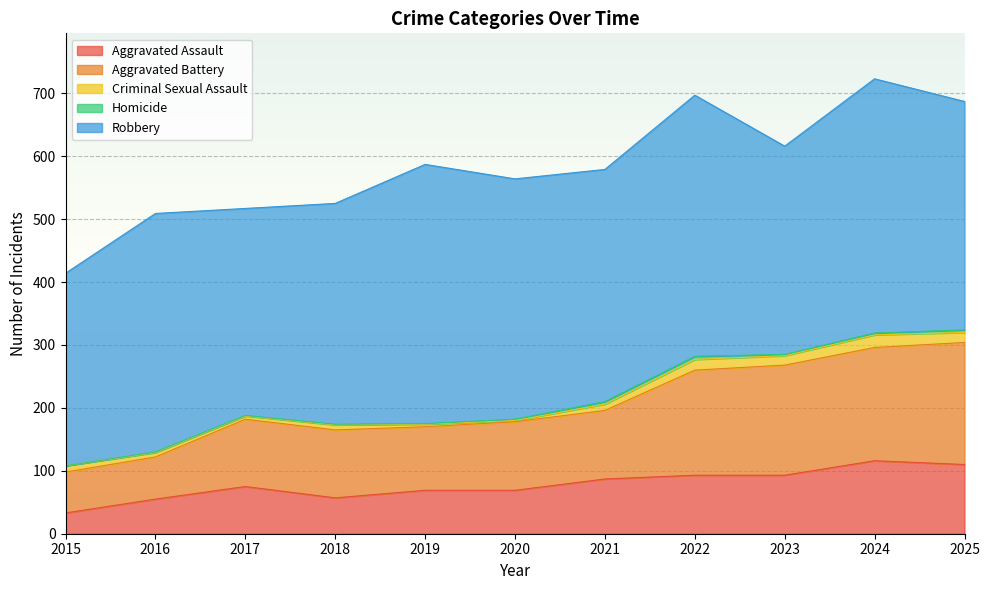

What is the difference between the highest and lowest values at 2019?

411